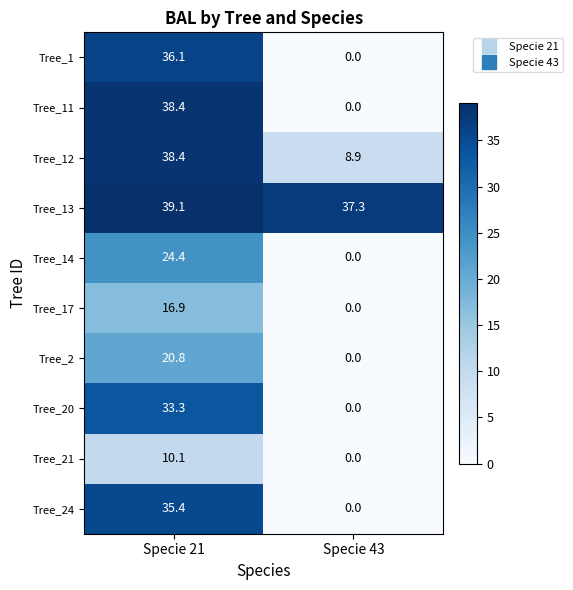

What is the difference between the Tree_24 values at Specie 43 and Specie 21?

35.4